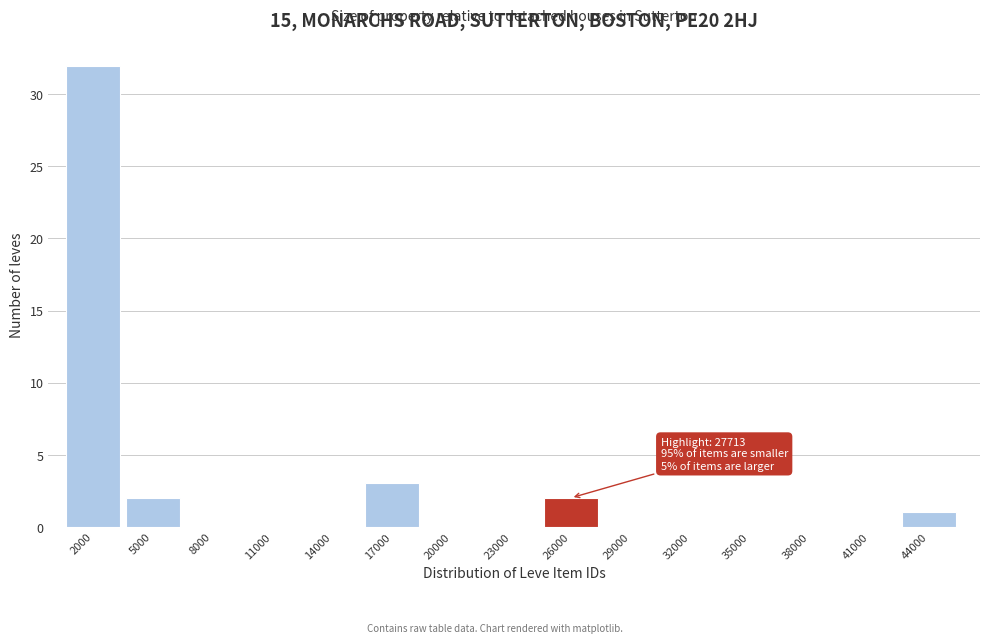

Reading left to right, list all the values displayed in this chart.

2000=32	5000=2	8000=0	11000=0	14000=0	17000=3	20000=0	23000=0	26000=2	29000=0	32000=0	35000=0	38000=0	41000=0	44000=1